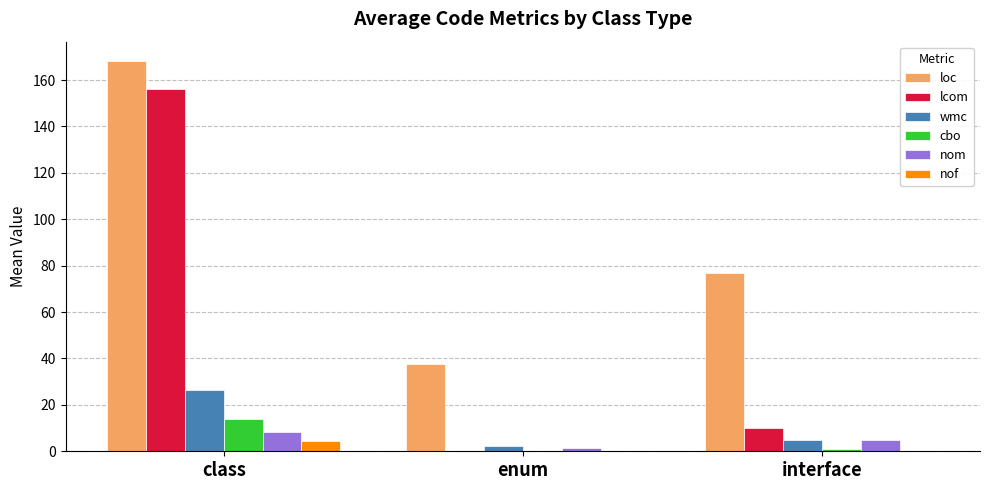

At which label does cbo first exceed 1?

class